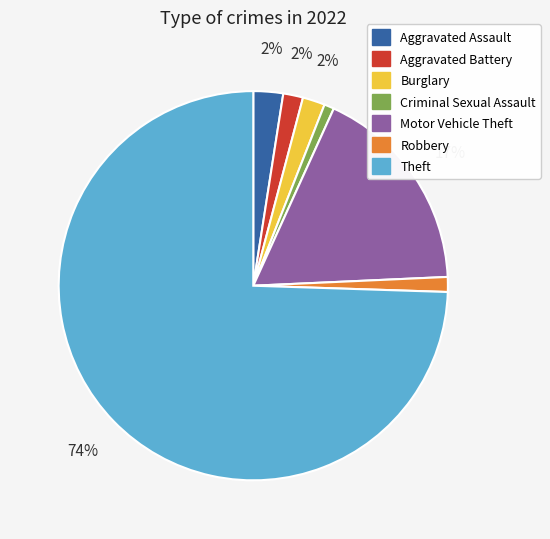

To the nearest percent, what is the average slice percentage?

14%